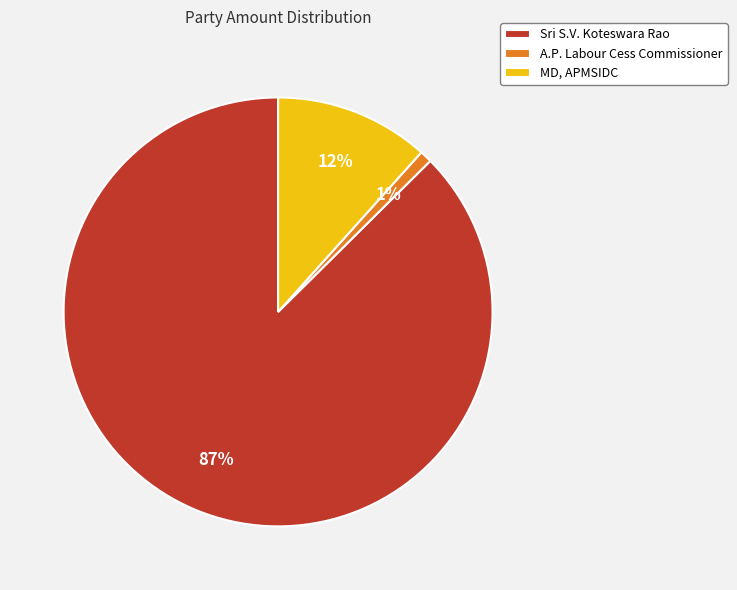

Which category accounts for the majority?

Sri S.V. Koteswara Rao